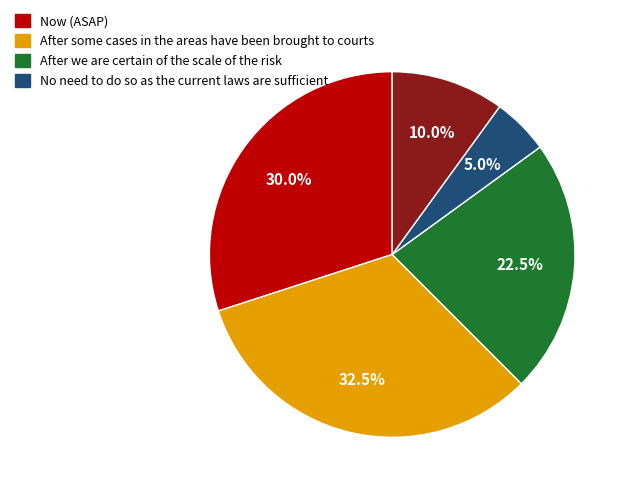

How many segments does this pie chart have?

5